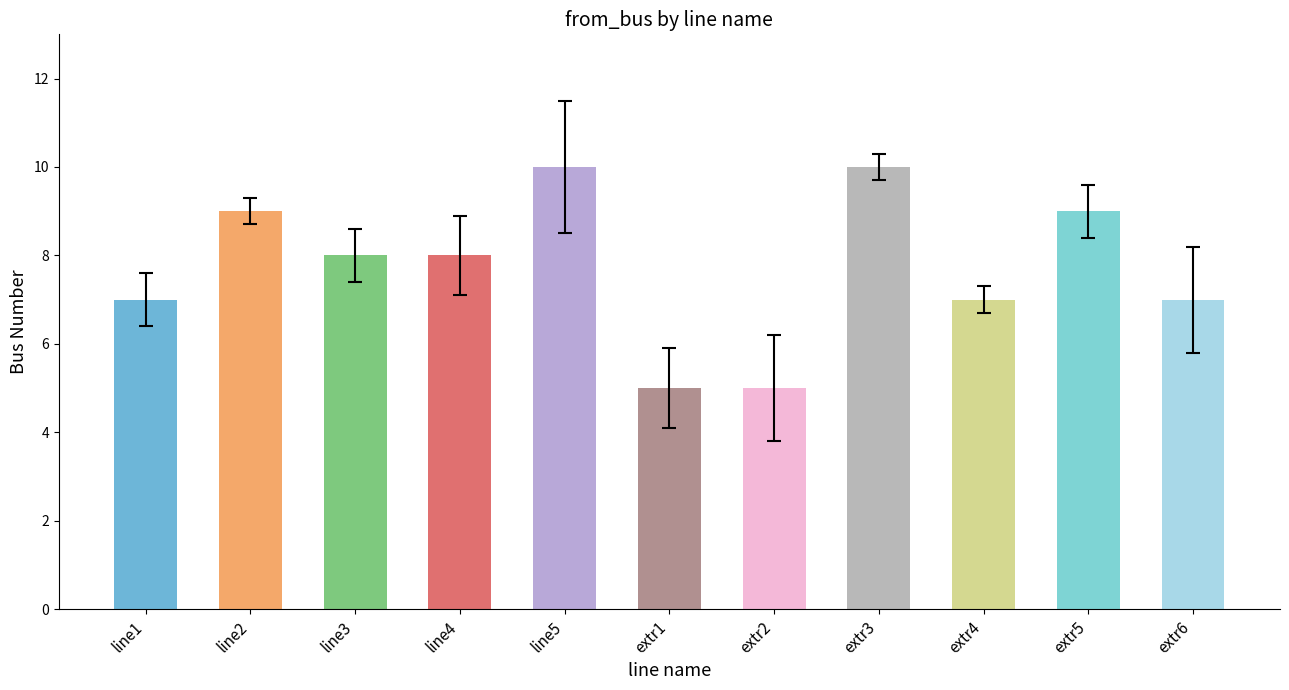

What is the difference between the highest and lowest values at 9?

2